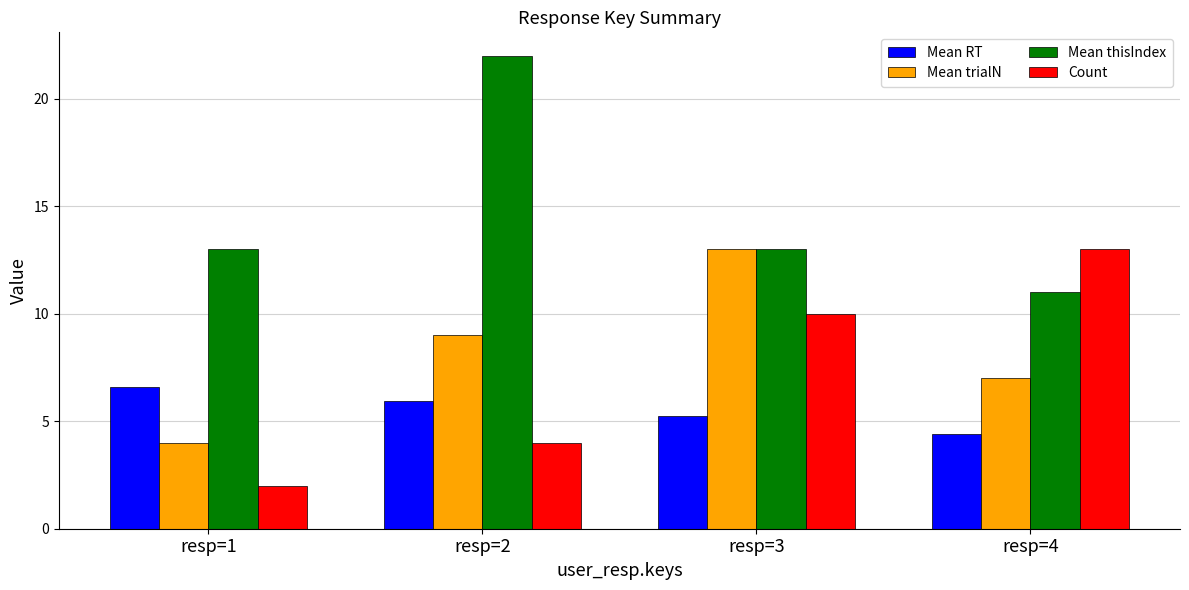

The Mean RT series shows 6.0 at resp=2. True or false?

True